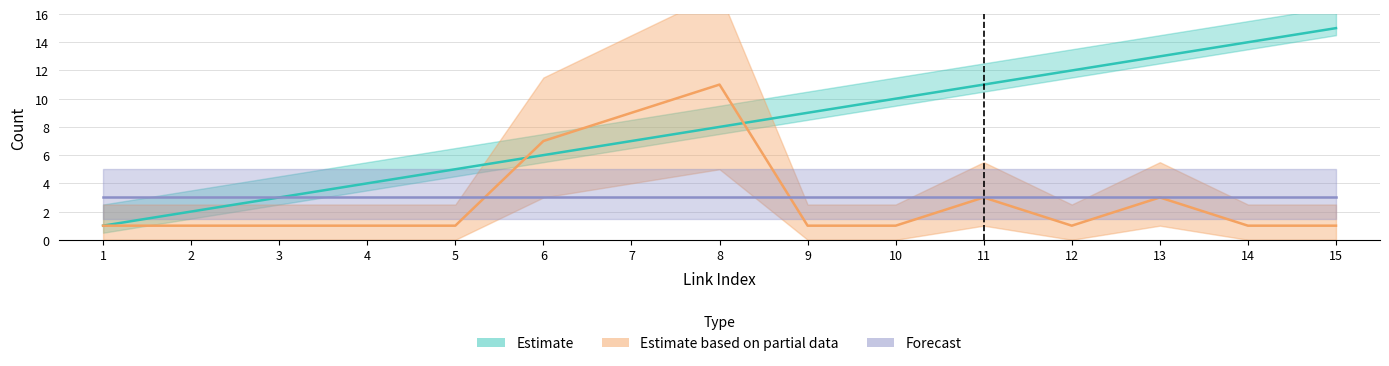

Where is hop_count nearest to the value 6?

6